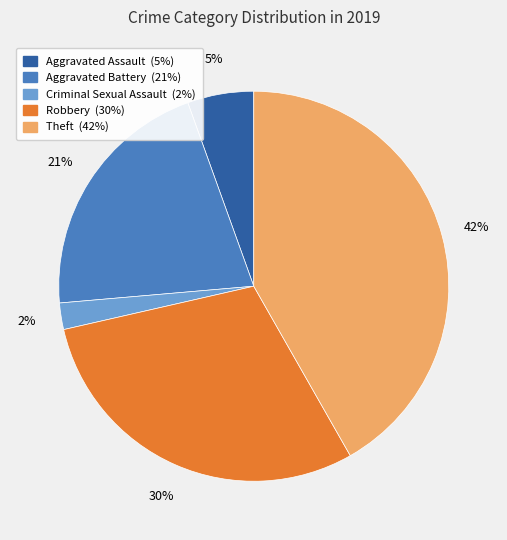

Rank the categories by value from highest to lowest.

Theft, Robbery, Aggravated Battery, Aggravated Assault, Criminal Sexual Assault